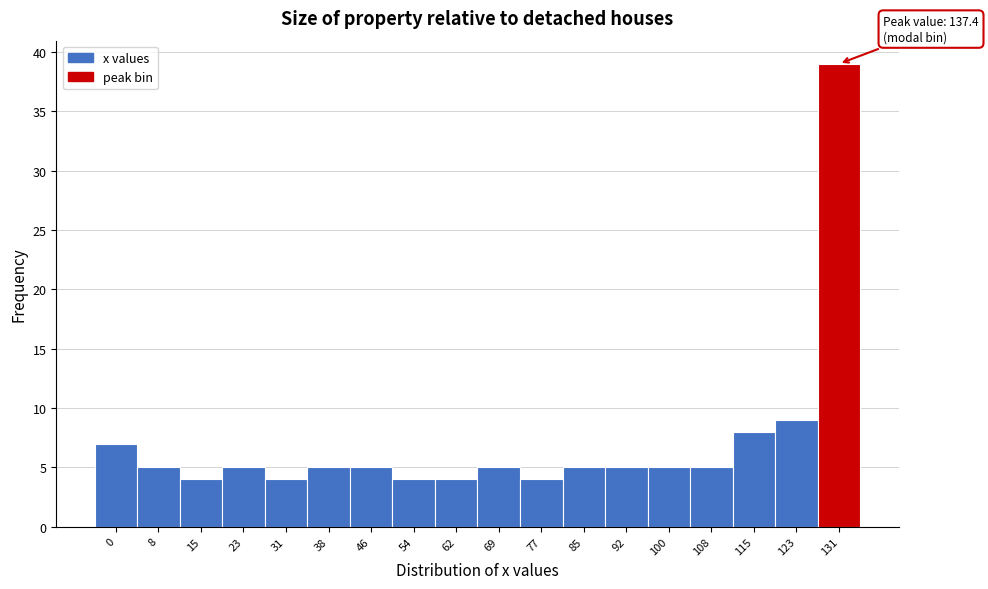

Reading left to right, what are all the values shown in this chart?

7	5	4	5	4	5	5	4	4	5	4	5	5	5	5	8	9	39